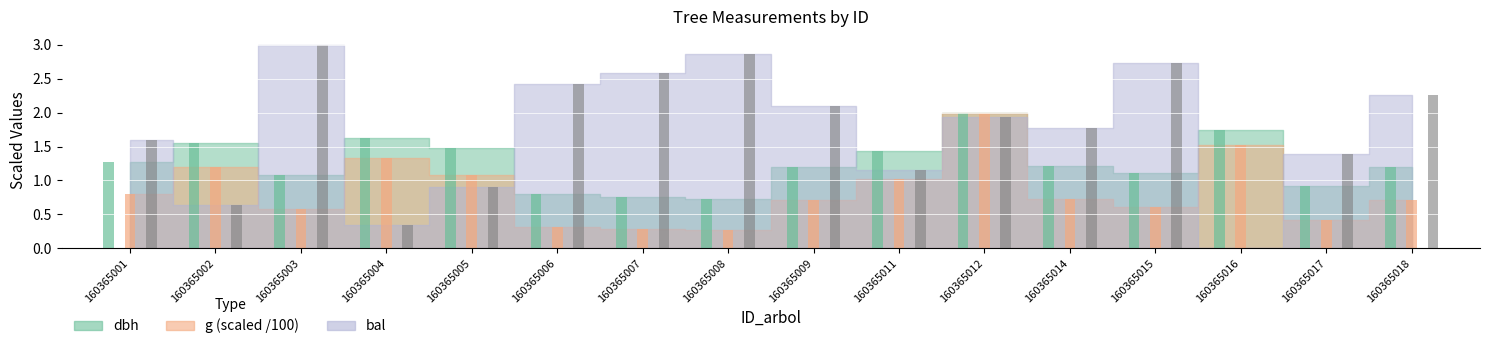

Which series has the largest range (max minus min)?

bal